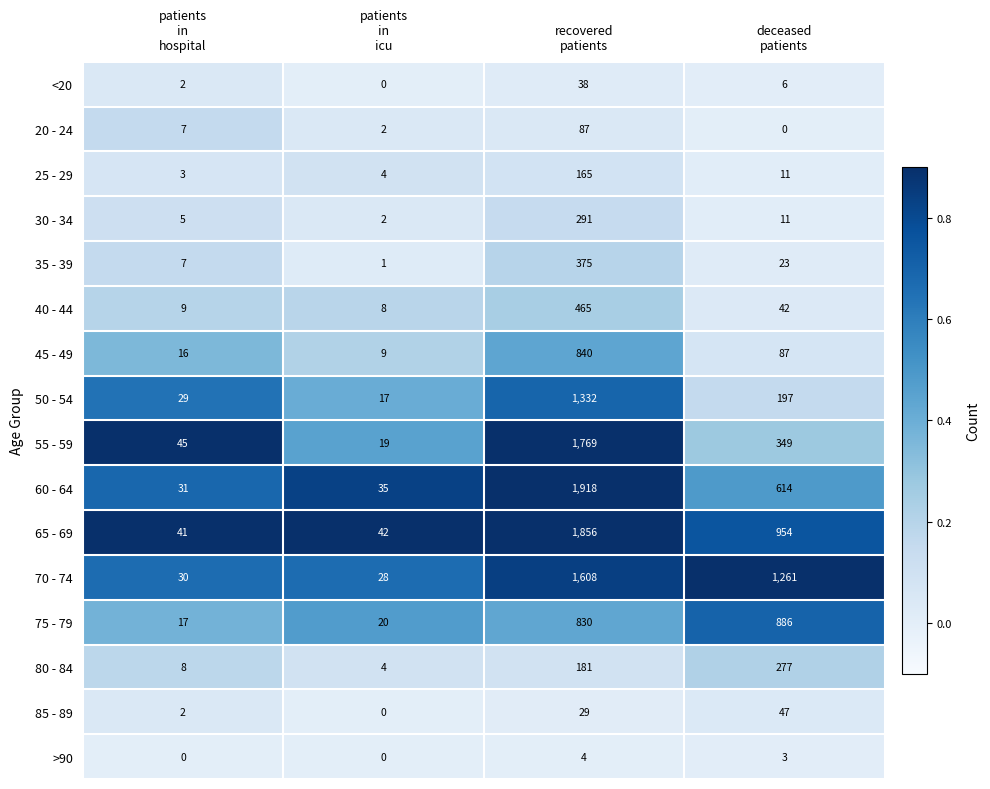

What is the average value of the 50 - 54 series?

394